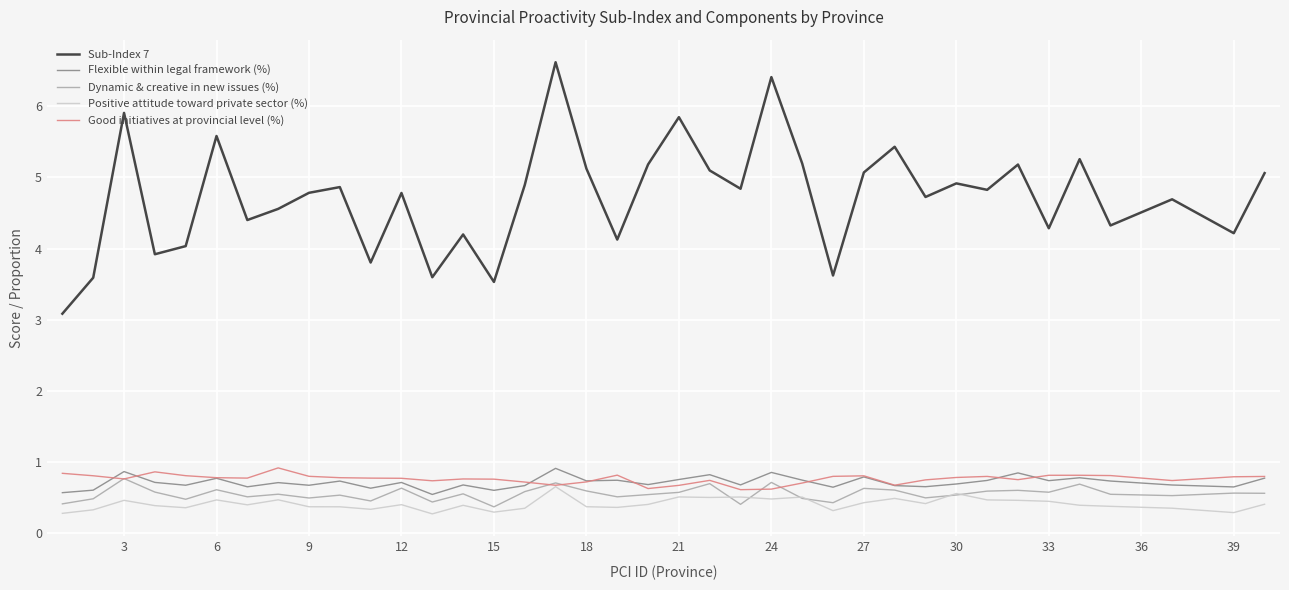

What is the greatest value displayed?

6.6